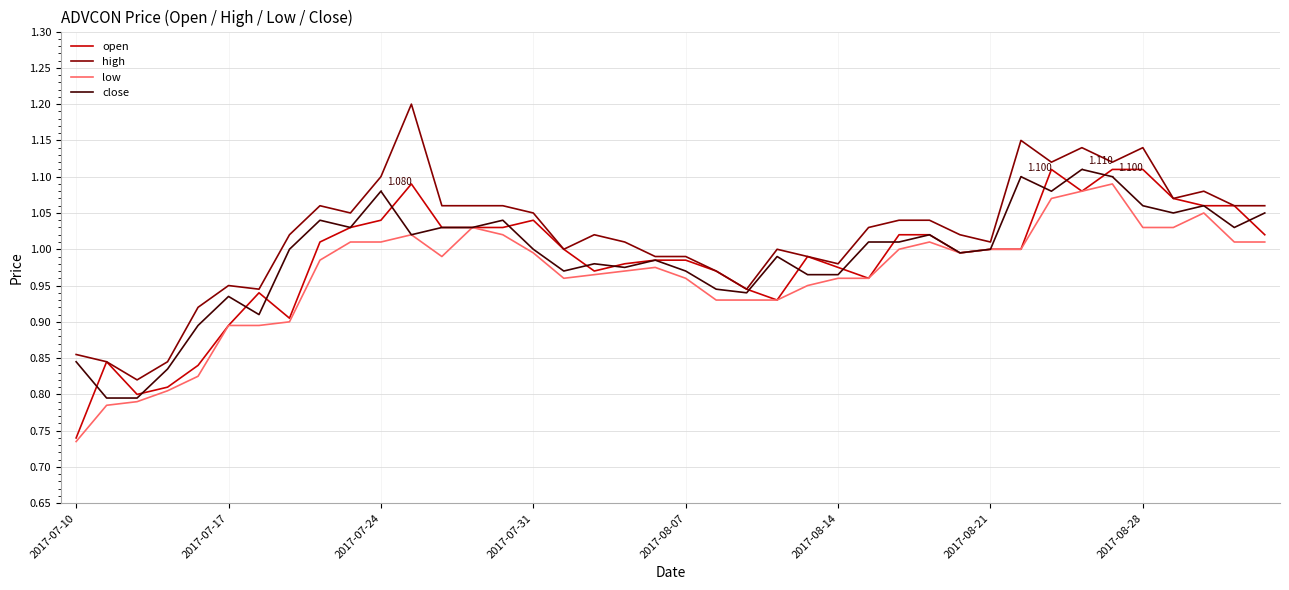

Which series has the largest total across all categories?

high